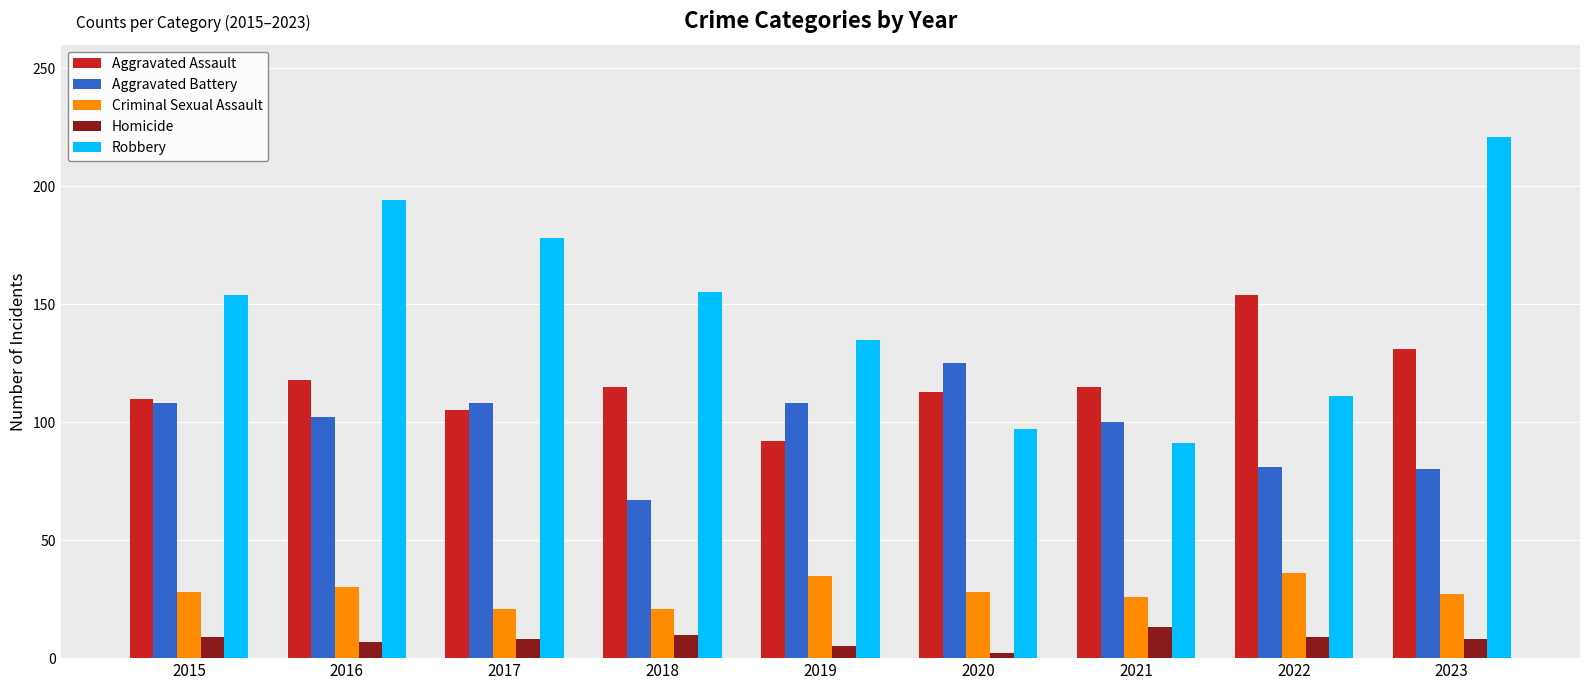

At 2021, list the series in order from smallest to largest.

Homicide, Criminal Sexual Assault, Robbery, Aggravated Battery, Aggravated Assault